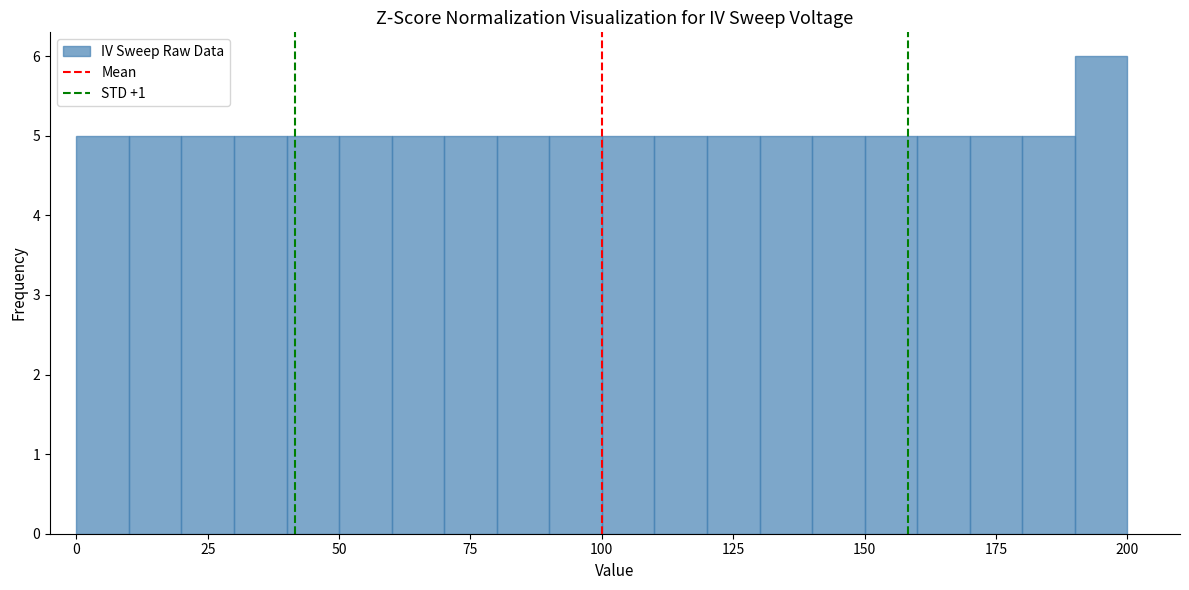

Read against the x-axis, roughly where is the centre of the tallest bar?

195